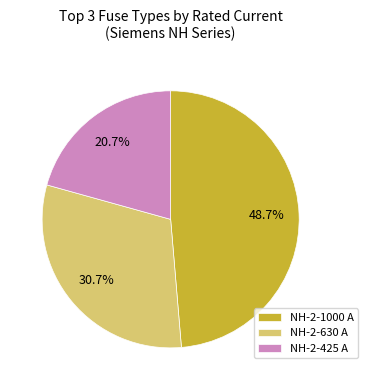

Do NH-2-425 A and NH-2-630 A together represent more than half of the pie?

Yes